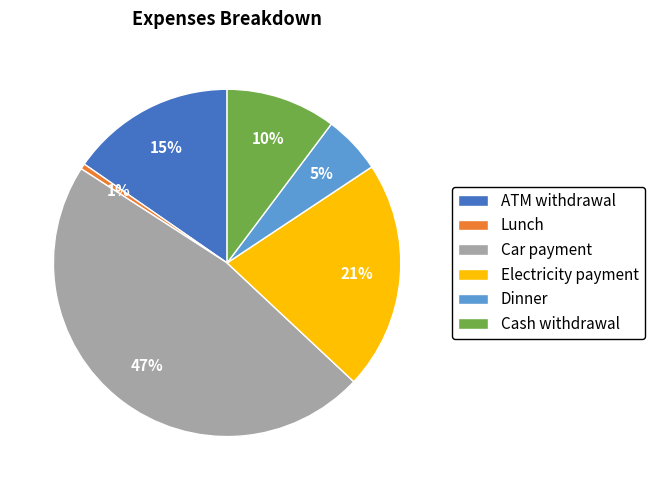

Is the sum of Car payment and Electricity payment greater than half?

Yes